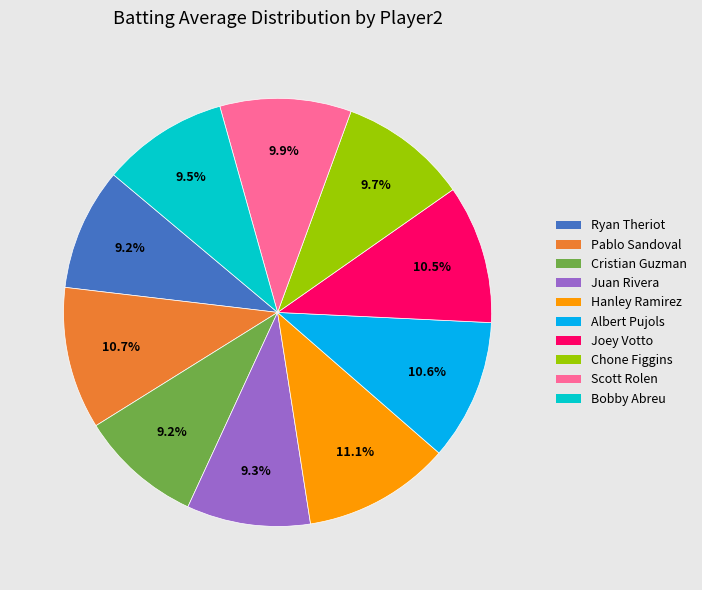

To the nearest percent, what is the difference between the largest and smallest slice percentages?

2%